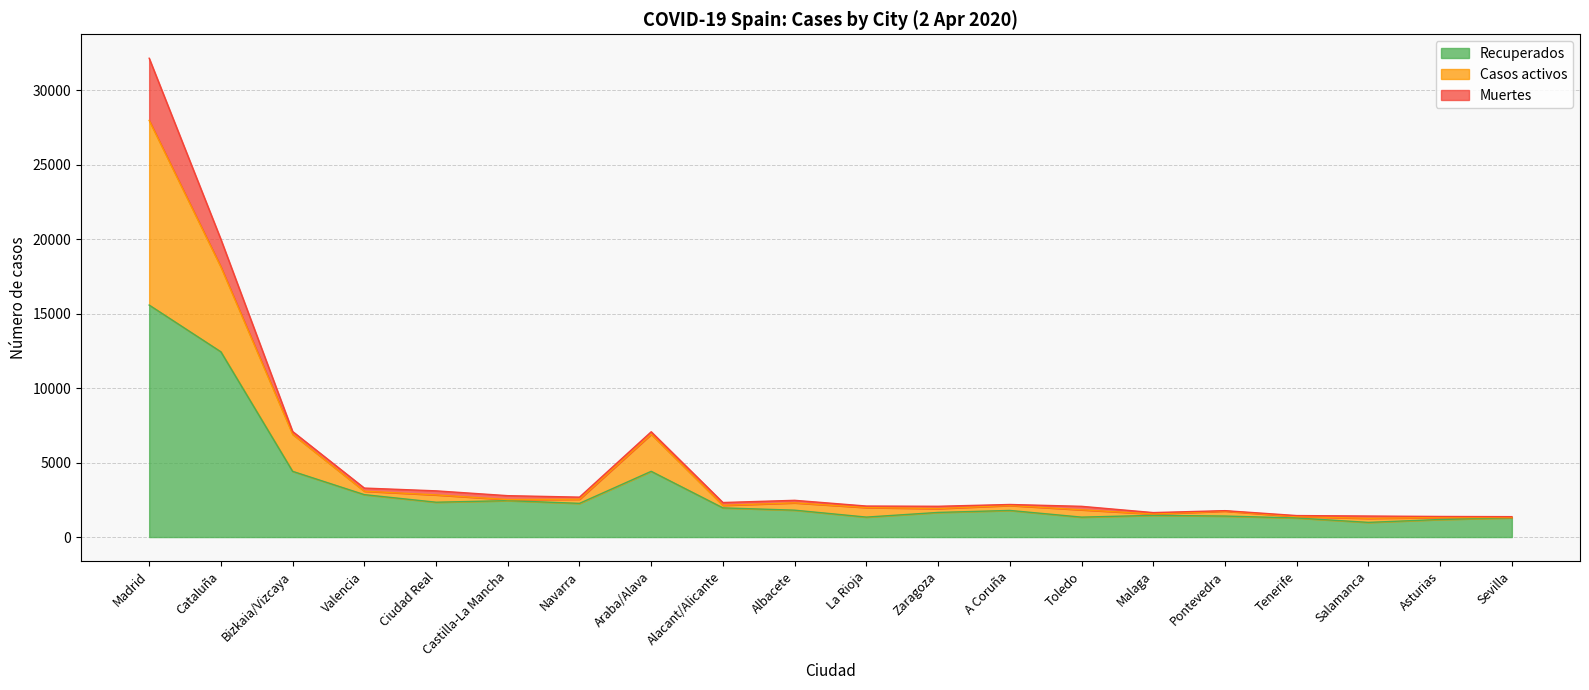

True or false: Recuperados and Casos activos intersect in this chart.

False